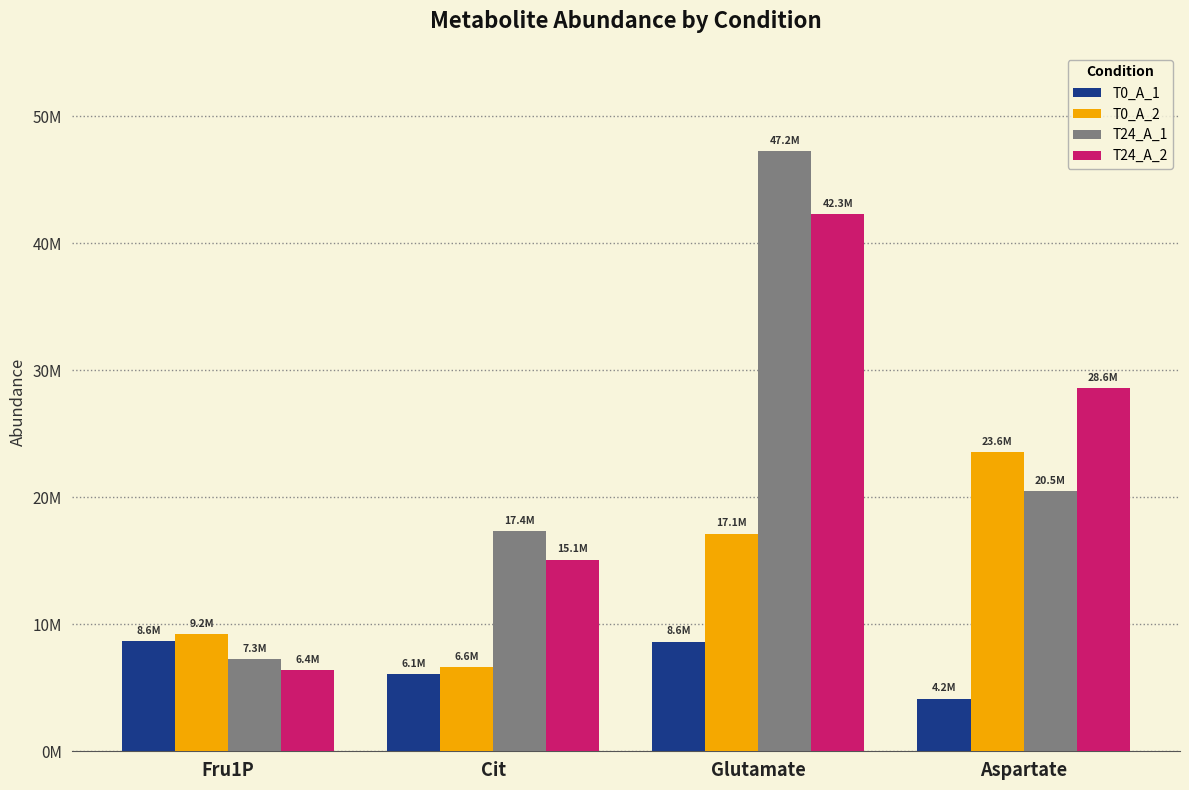

Rank the series at Glutamate from highest to lowest value.

T24_A_1, T24_A_2, T0_A_2, T0_A_1